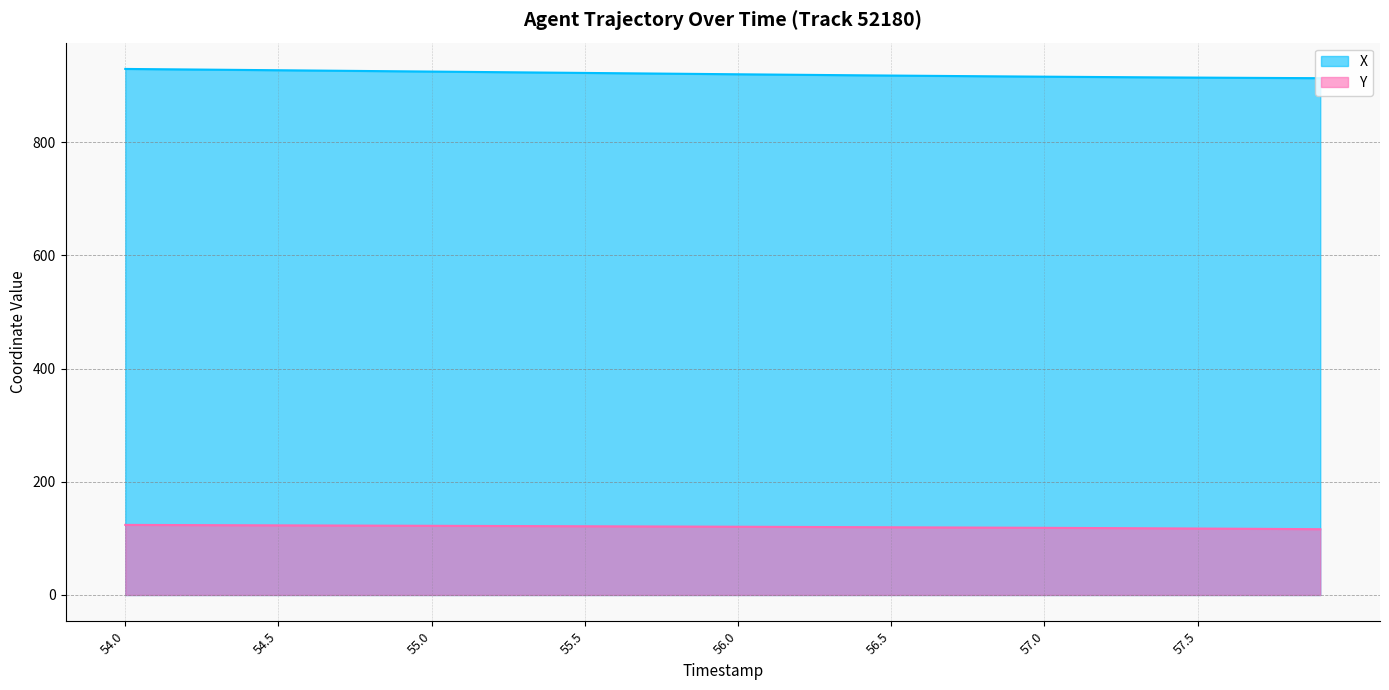

At which label does X reach its peak?

54.0